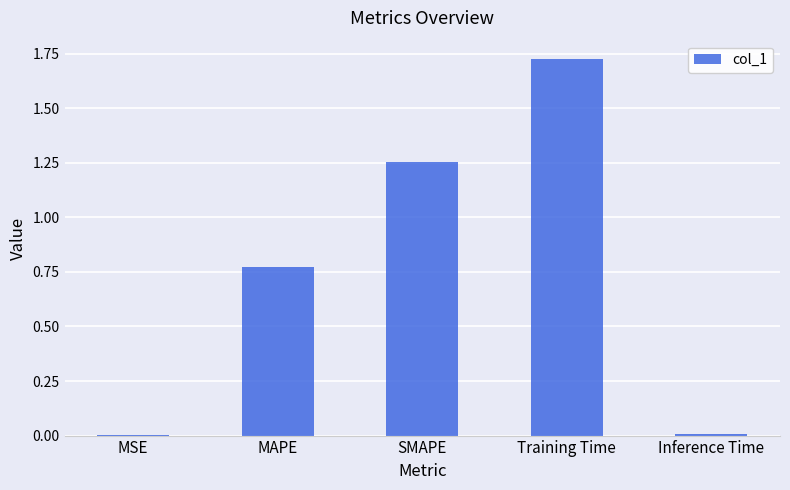

Between SMAPE and Training Time, which is larger?

Training Time